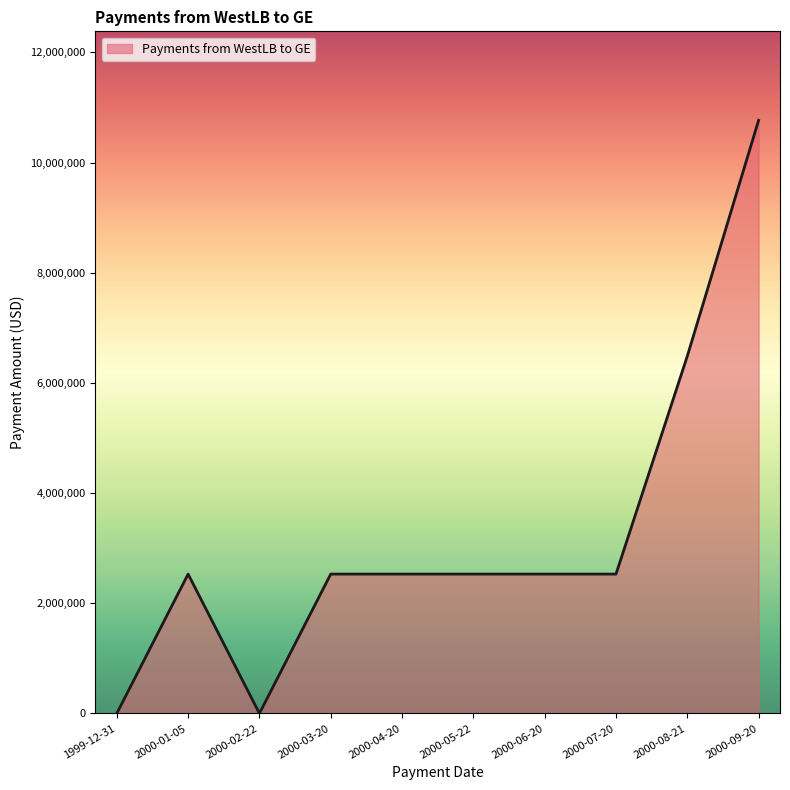

Which has a higher value, 2000-09-20 or 2000-04-20?

2000-09-20